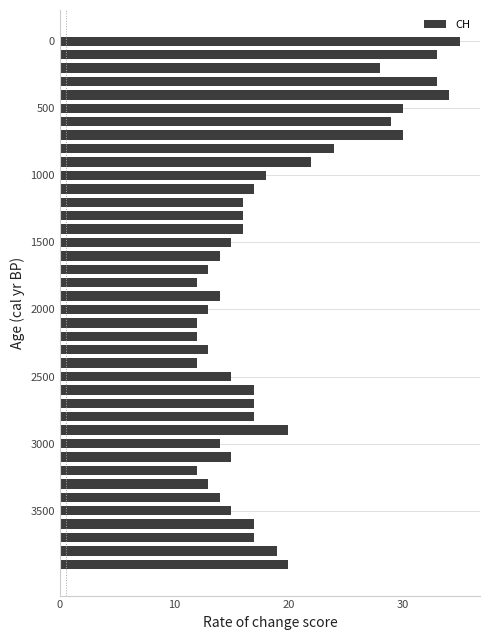

What is the greatest value displayed?

35